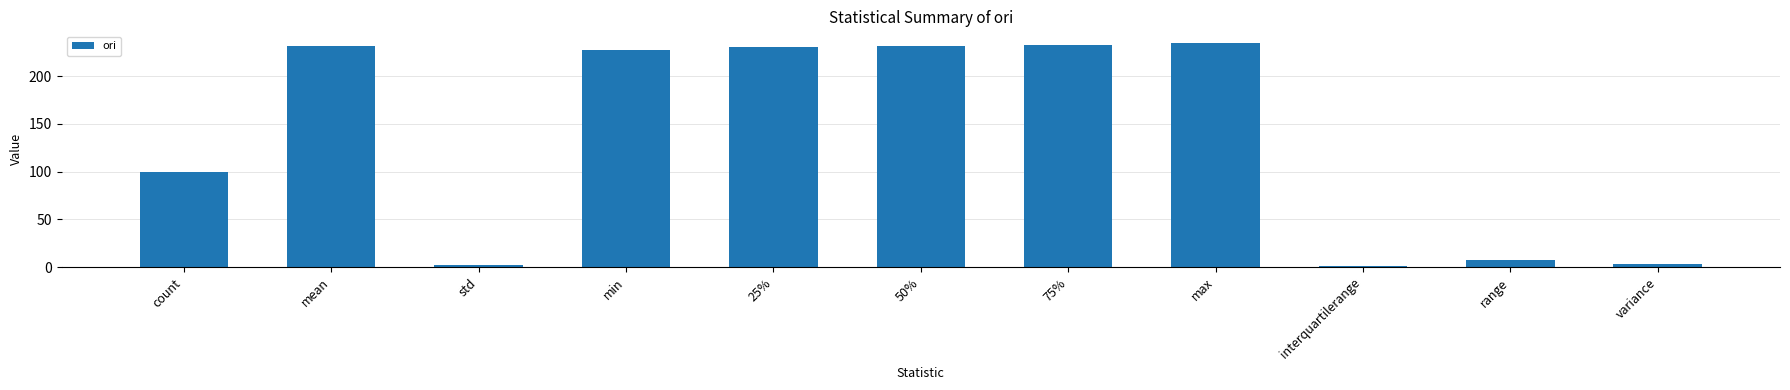

Count the number of categories in the chart.

11